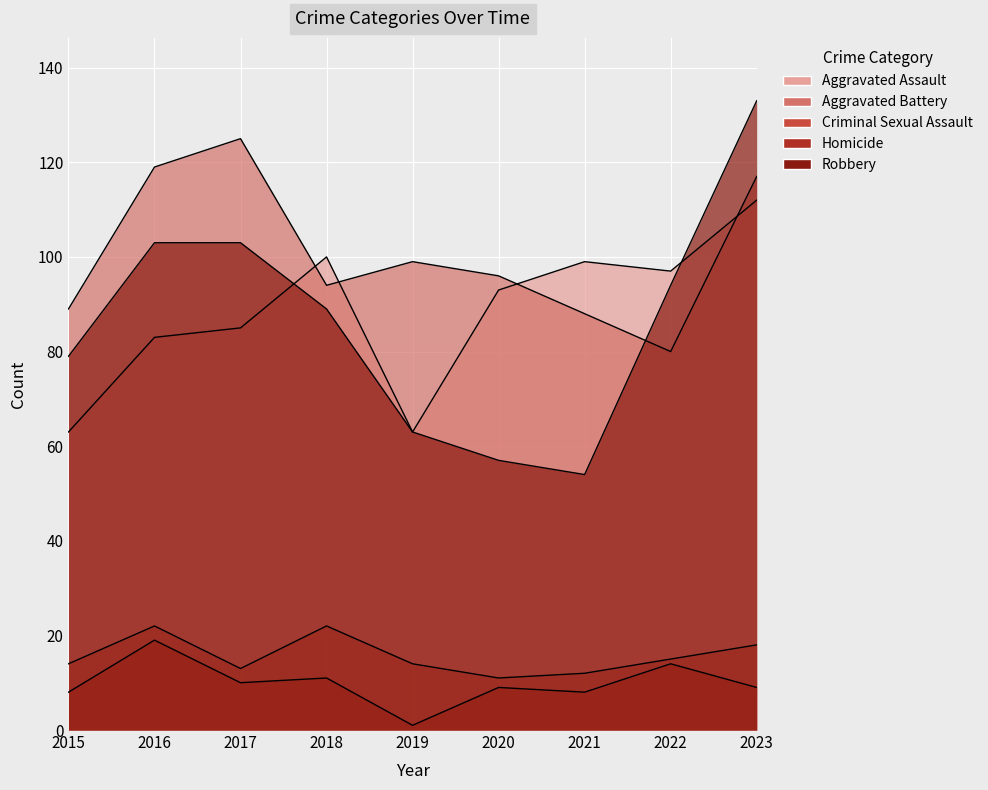

What is the difference between the Homicide values at 2016 and 2023?

10